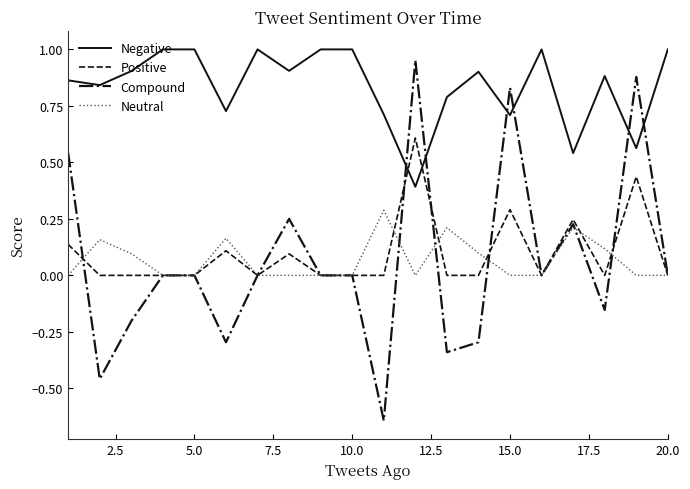

What are all the series names shown in the legend?

Negative, Positive, Compound, Neutral